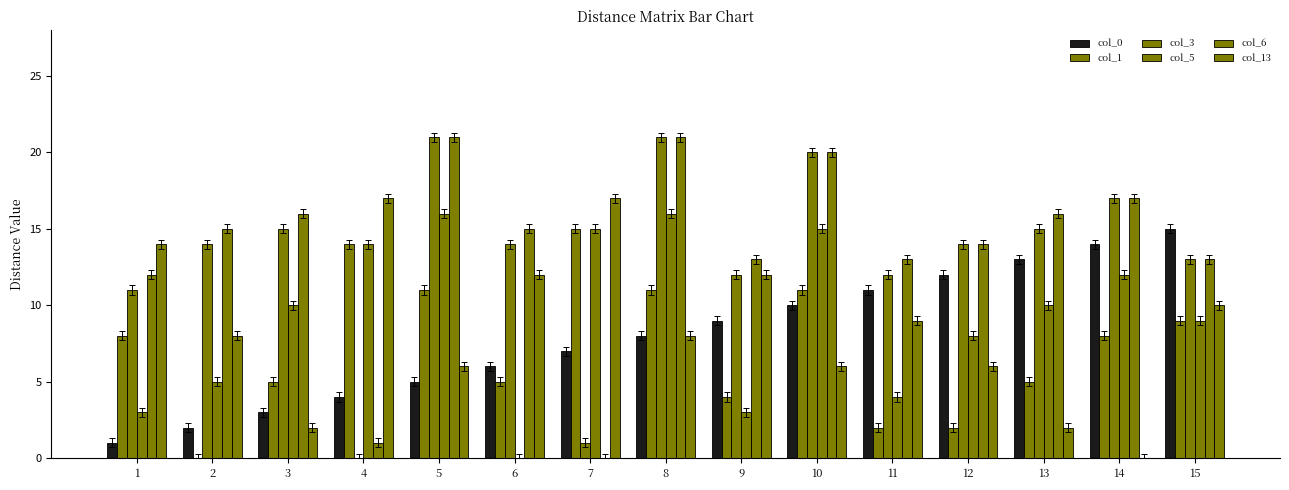

Read the col_0 value at 6.

6